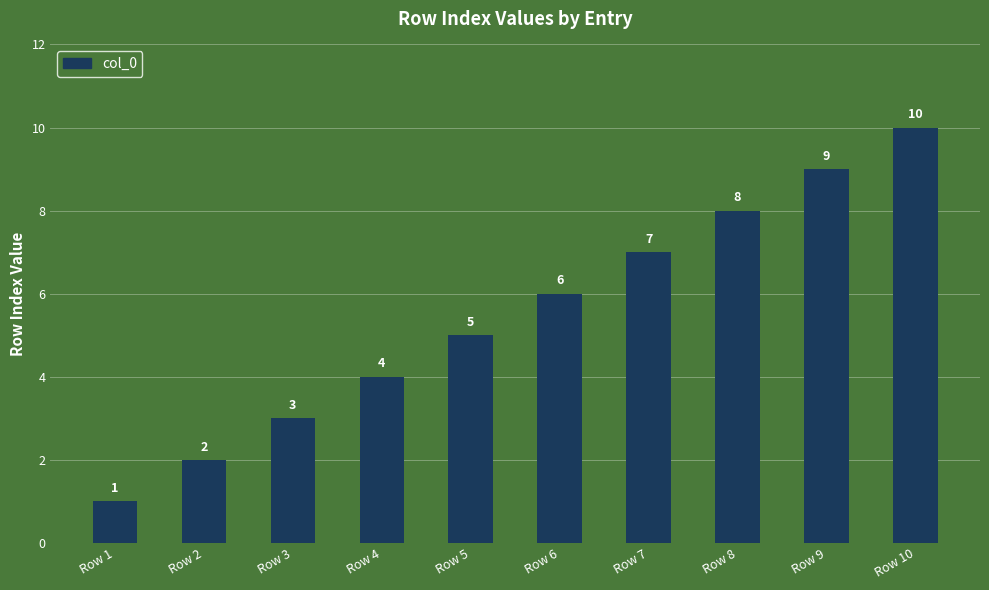

What is the greatest value displayed?

10